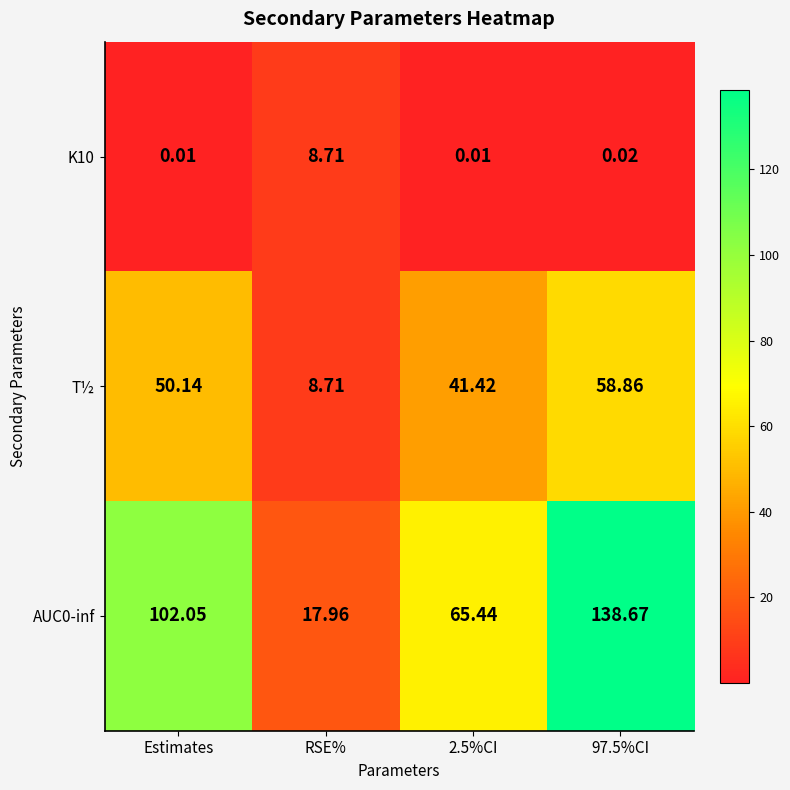

Where does the T½ series first go above 50?

Estimates